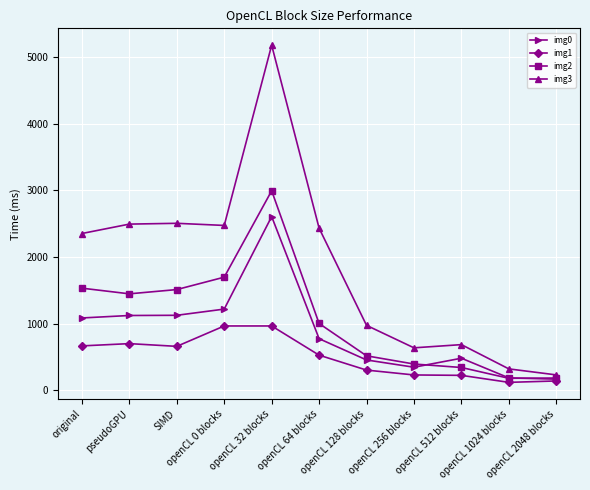

What is the label of the 10th point from the left?

openCL 1024 blocks